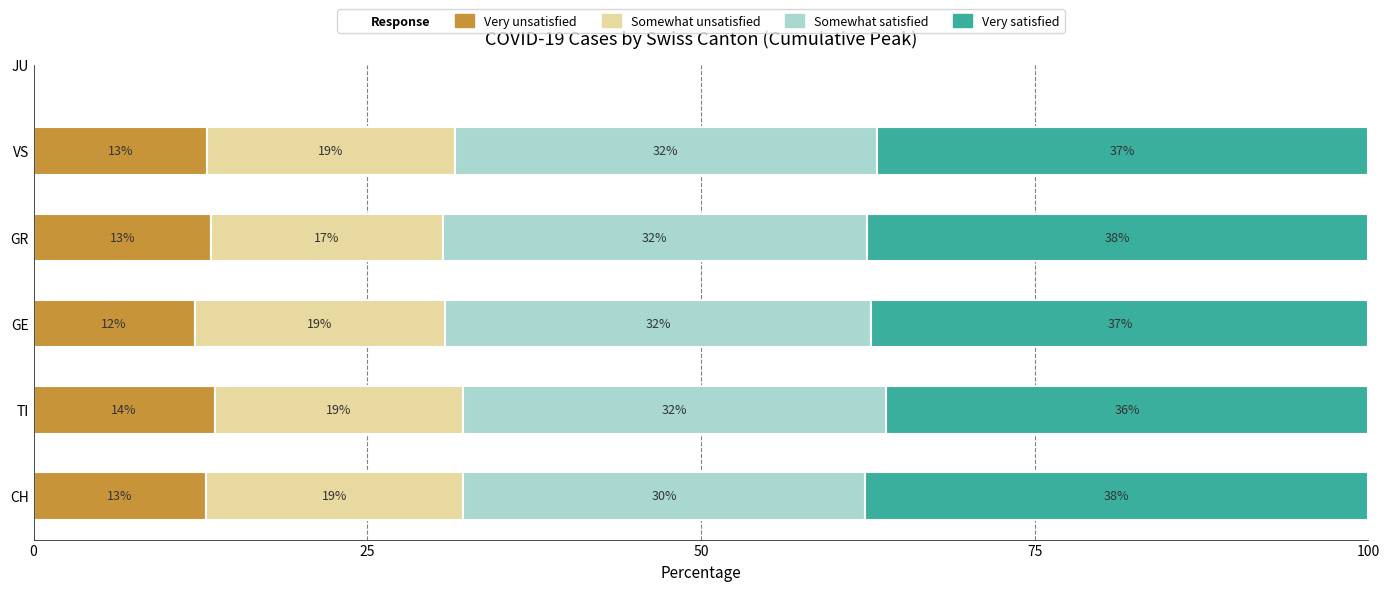

Where is Very unsatisfied nearest to the value 12?

GE